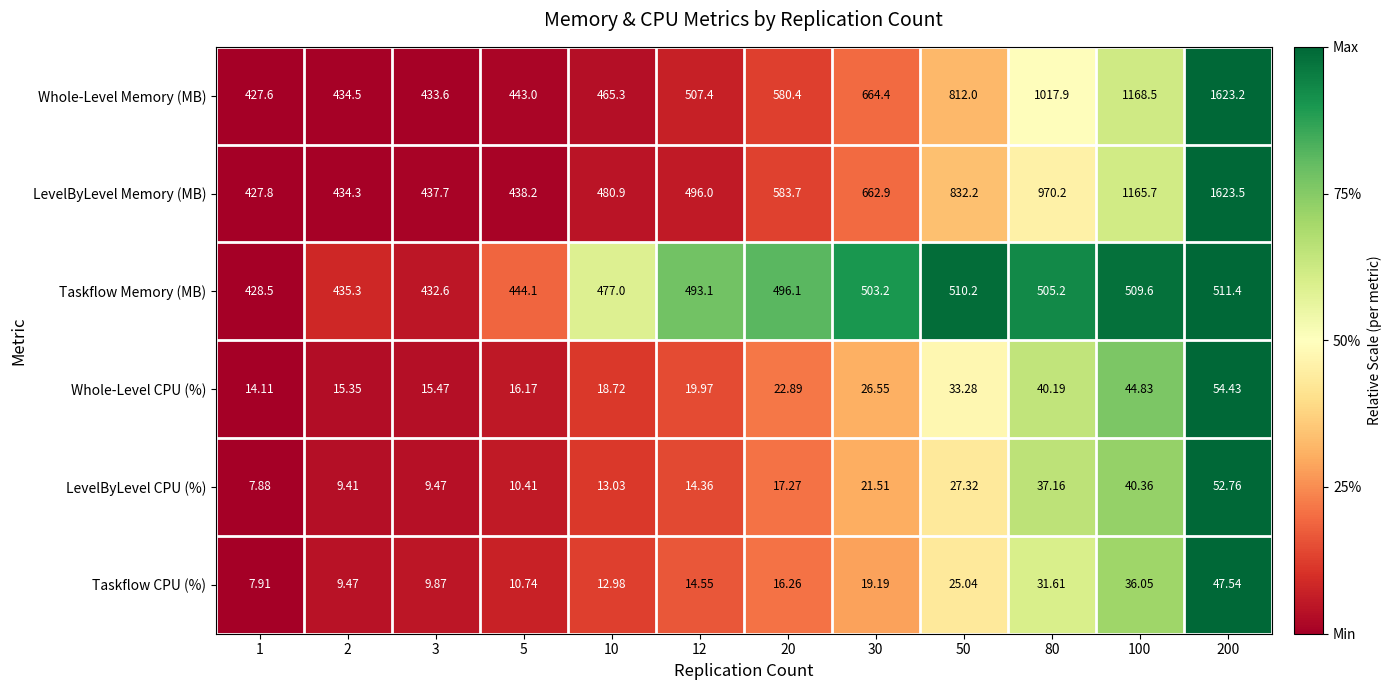

At 5, list the series in order from smallest to largest.

LevelByLevel CPU (%), Taskflow CPU (%), Whole-Level CPU (%), LevelByLevel Memory (MB), Whole-Level Memory (MB), Taskflow Memory (MB)